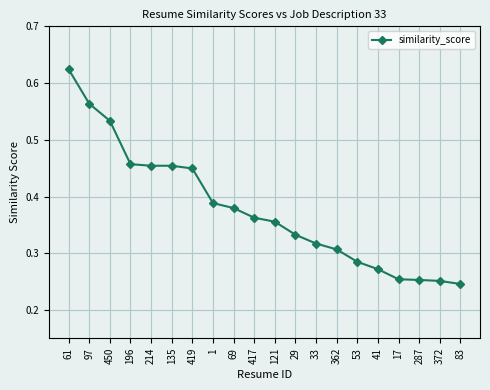

What is the sum of the values at 135 and 419?

0.9